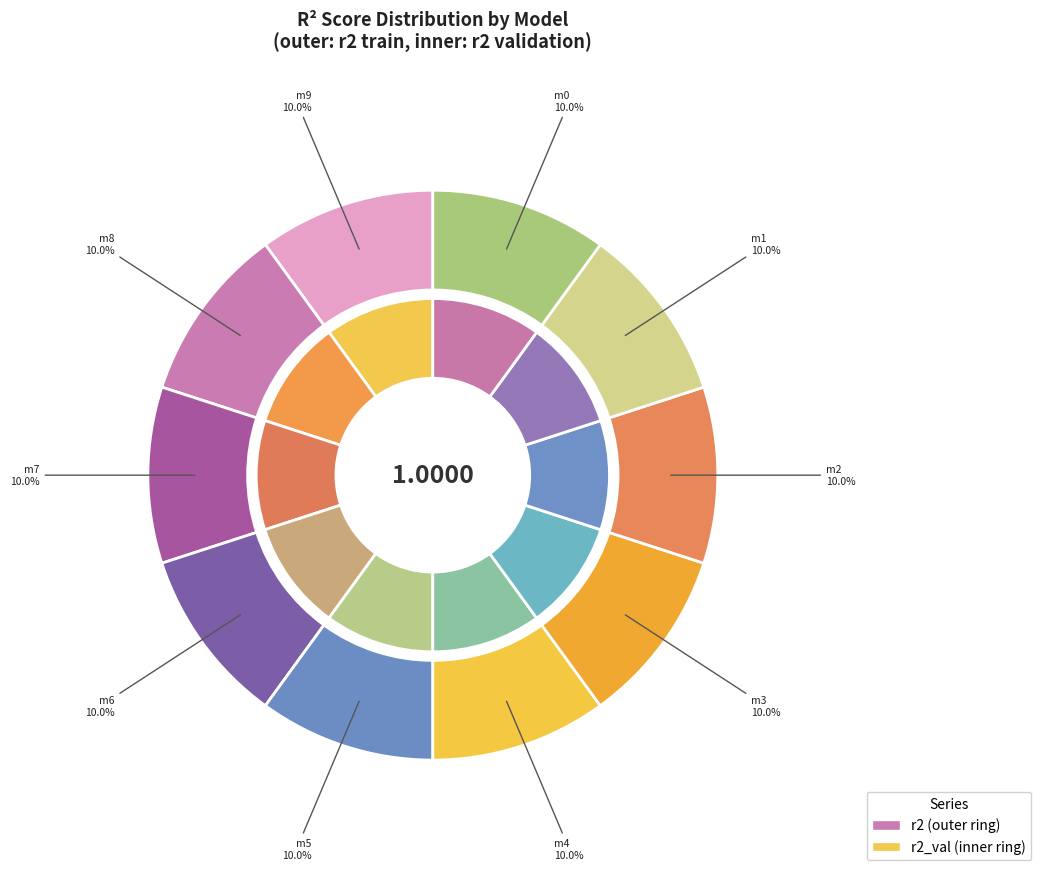

Is there any slice that represents more than half of the pie?

No